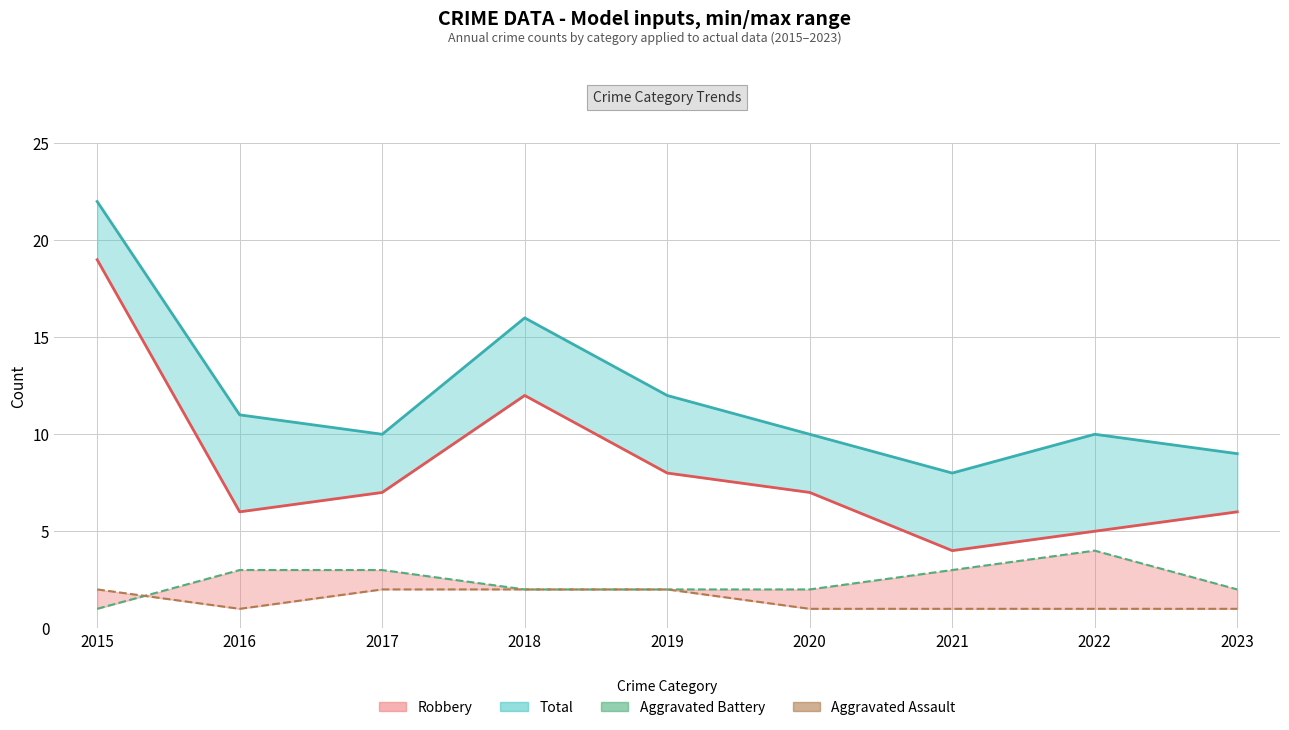

What is the difference between the Aggravated Assault (line) values at 2017 and 2021?

1